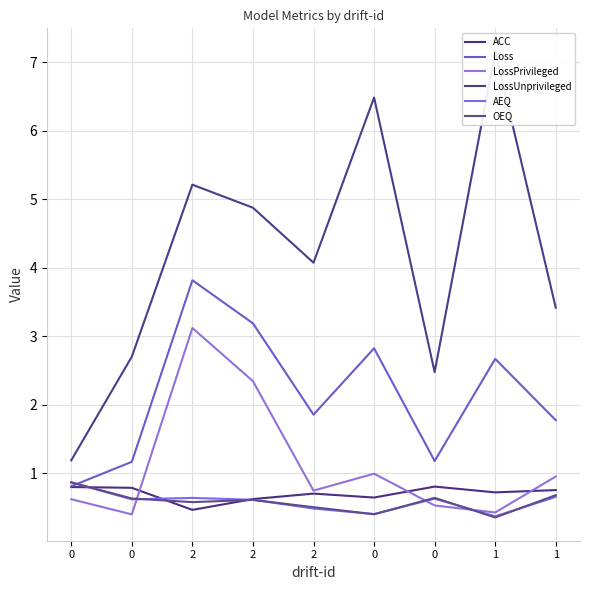

Is it true that AEQ equals 0.2 at 2?

False